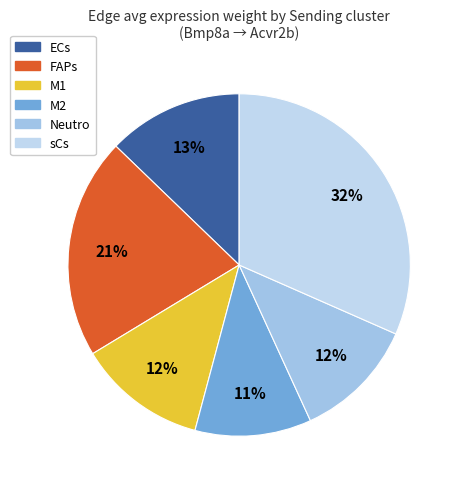

Do sCs and M2 together represent more than half of the pie?

No